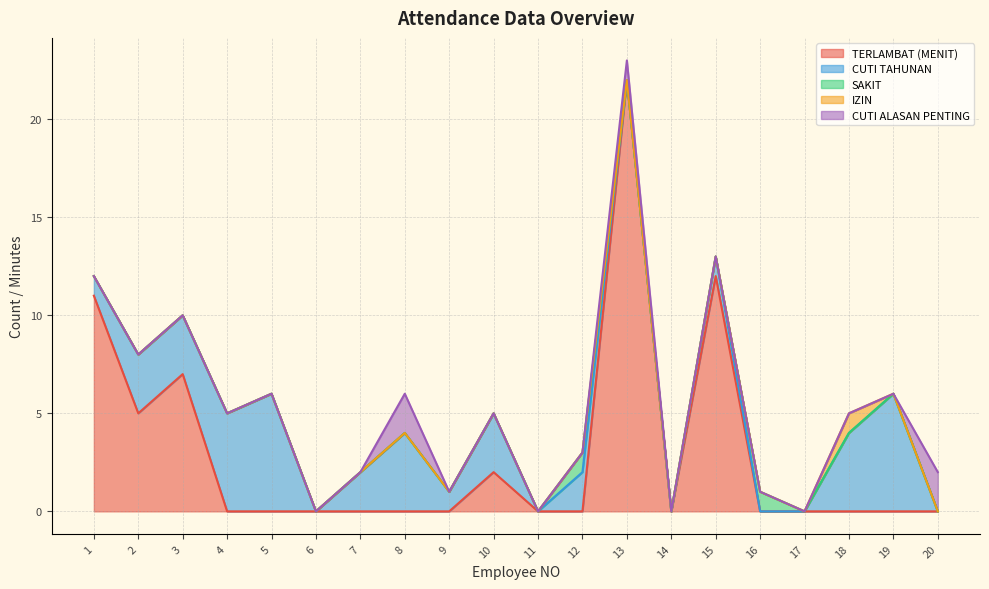

How many SAKIT values are between 0 and 1?

20